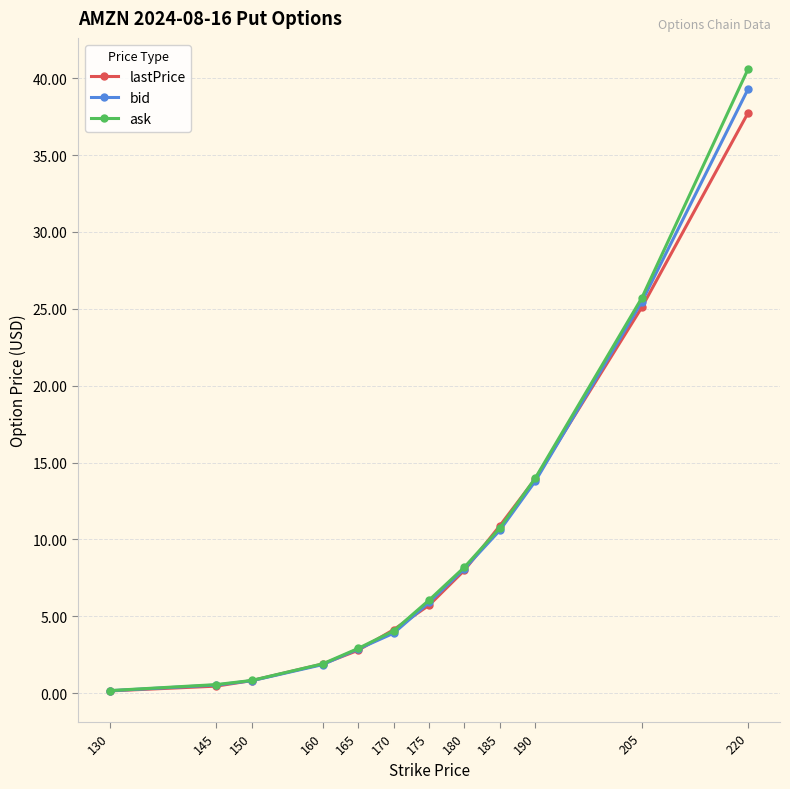

How many data points in lastPrice are less than 5?

6